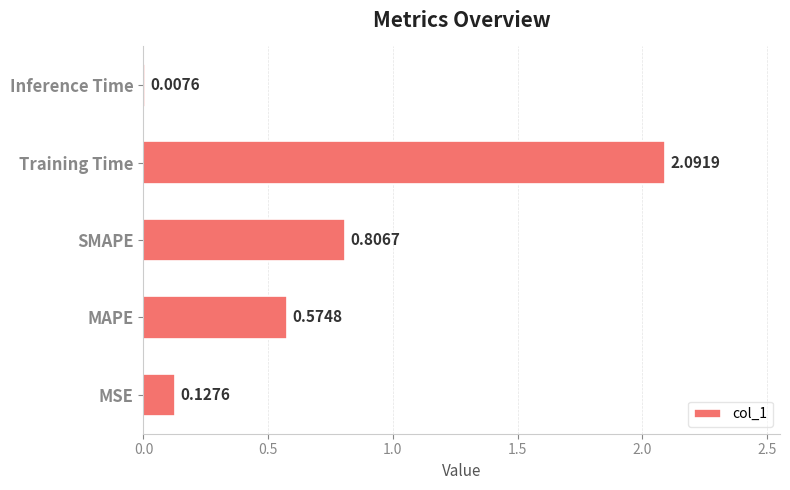

What is the change in value from MAPE to SMAPE?

+0.2